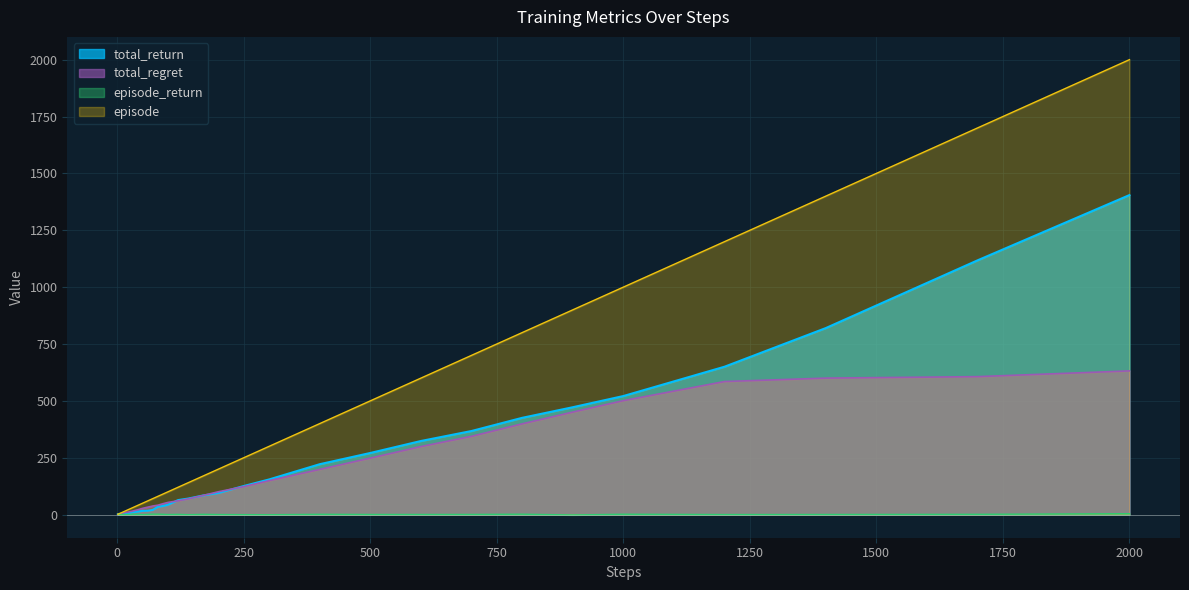

Reading right to left, what are all the values shown in this chart?

total_return: 2000=1404.6	1700=1117.8	1400=819.8	1200=650.0	1000=521.0	900=471.8	800=425.2	700=367.3	600=323.4	500=270.7	400=221.3	300=154.3	250=125.5	200=94.8	170=84.0	140=70.2	120=63.4	100=43.0	90=37.4	80=34.1	70=20.3	60=16.7	50=16.2	40=12.9	30=10.0	25=7.9	20=5.6	17=4.6	14=4.3	12=1.7	10=1.8	9=2.1	8=2.1	7=2.7	6=2.6	5=2.6	4=2.5	3=2.6	2=1.5	1=1.5
total_regret: 2000=631.5	1700=606.3	1400=599.8	1200=584.8	1000=500.8	900=450.5	800=398.8	700=343.9	600=298.9	500=248.2	400=198.5	300=149.0	250=122.8	200=100.3	170=84.2	140=68.6	120=60.3	100=53.3	90=47.5	80=41.0	70=37.5	60=32.4	50=27.3	40=20.7	30=15.1	25=12.8	20=10.1	17=9.7	14=7.9	12=7.1	10=5.7	9=5.0	8=4.3	7=3.6	6=3.6	5=2.8	4=2.2	3=1.2	2=1.0	1=0.5
episode_return: 2000=3.7	1700=0.9	1400=0.2	1200=-0.1	1000=1.3	900=-1.9	800=1.4	700=0.4	600=0.3	500=0.2	400=0.9	300=-0.9	250=-0.5	200=-0.1	170=0.8	140=-0.7	120=0.8	100=-0.1	90=1.0	80=1.7	70=1.6	60=0.8	50=-0.4	40=0.8	30=1.4	25=-0.3	20=0.7	17=0.3	14=0.5	12=0.0	10=-0.4	9=0.0	8=-0.5	7=0.0	6=0.1	5=0.1	4=-0.1	3=1.1	2=0.0	1=1.5
episode: 2000=2000.0	1700=1700.0	1400=1400.0	1200=1200.0	1000=1000.0	900=900.0	800=800.0	700=700.0	600=600.0	500=500.0	400=400.0	300=300.0	250=250.0	200=200.0	170=170.0	140=140.0	120=120.0	100=100.0	90=90.0	80=80.0	70=70.0	60=60.0	50=50.0	40=40.0	30=30.0	25=25.0	20=20.0	17=17.0	14=14.0	12=12.0	10=10.0	9=9.0	8=8.0	7=7.0	6=6.0	5=5.0	4=4.0	3=3.0	2=2.0	1=1.0